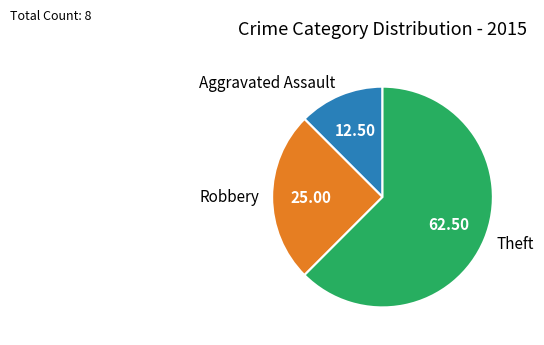

What is the smallest slice in the pie chart?

Aggravated Assault